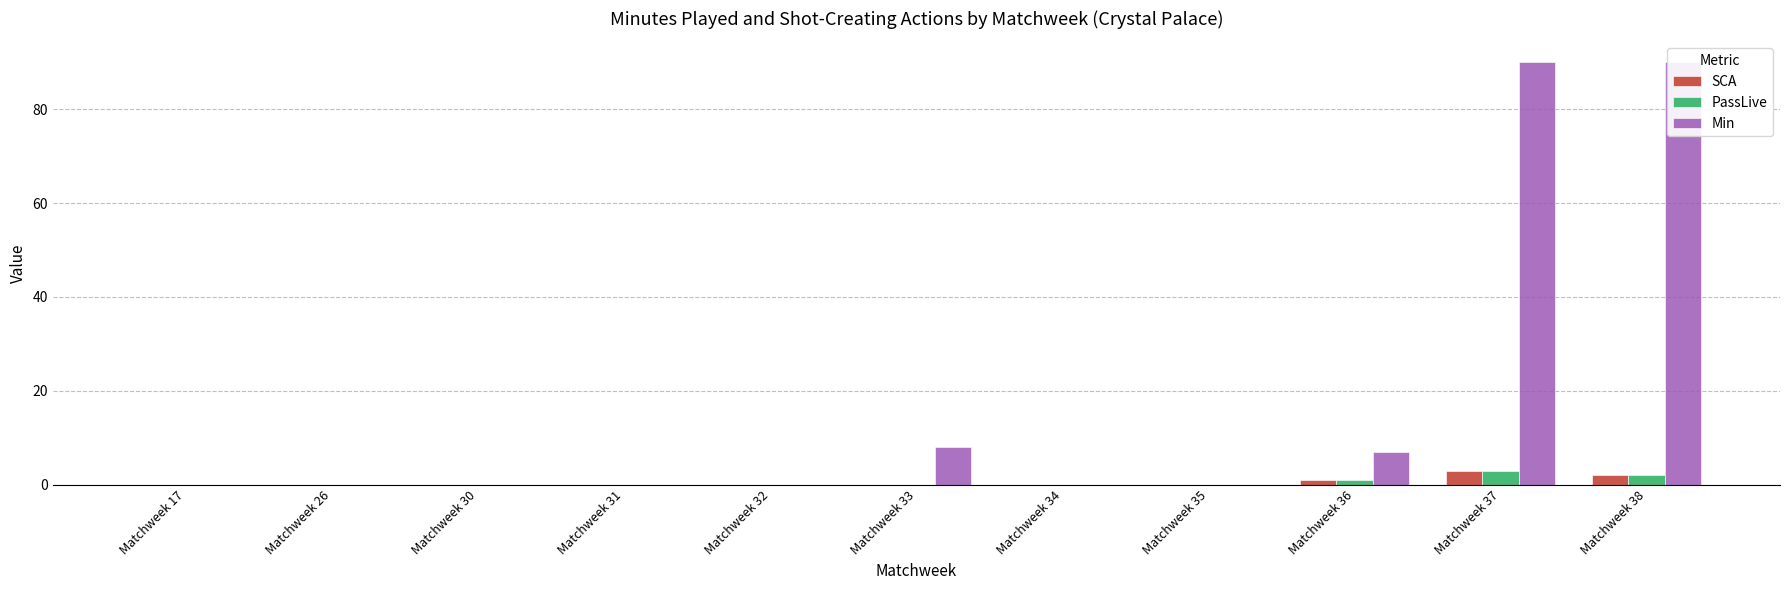

Which has a higher value, Matchweek 33 or Matchweek 30?

Matchweek 33